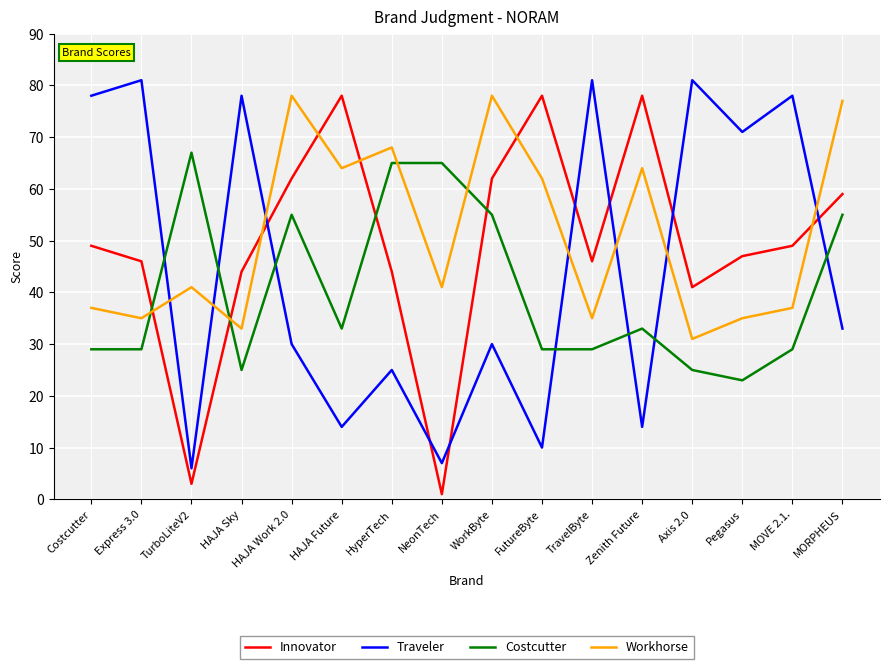

How many distinct data groups are displayed?

4